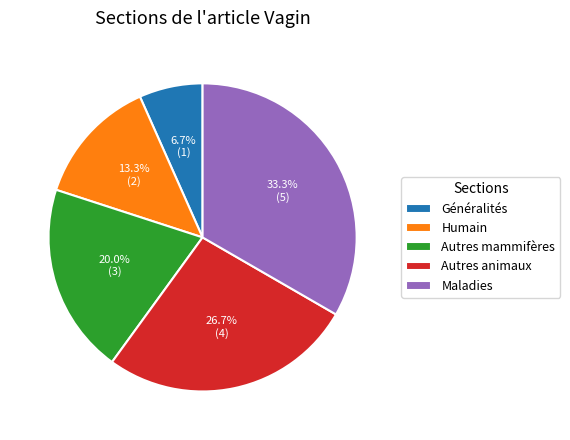

Which category has the smallest portion of the pie?

Généralités